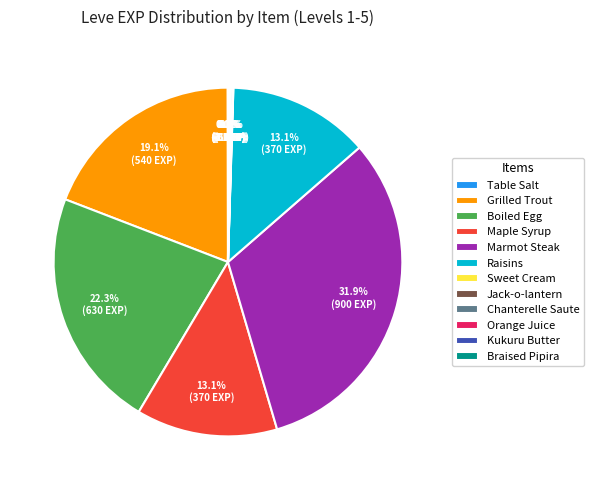

What is the total percentage of Grilled Trout and Raisins?

32.2%